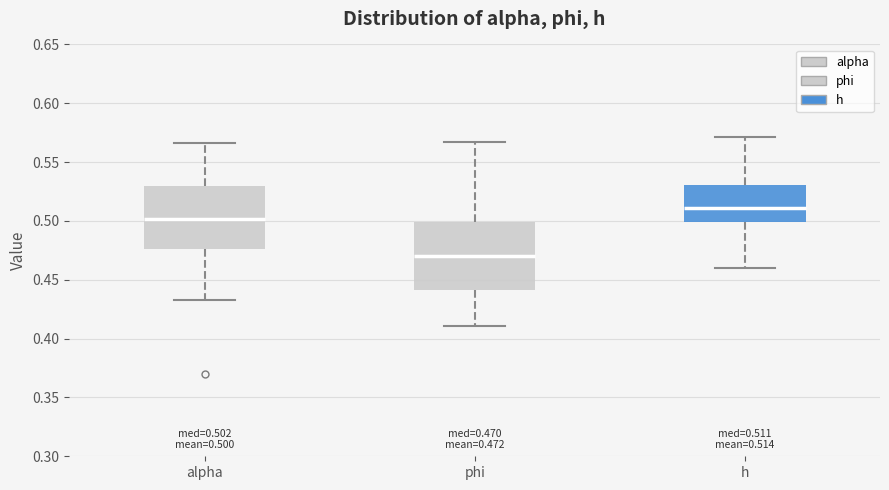

Which box's median line is the highest?

h